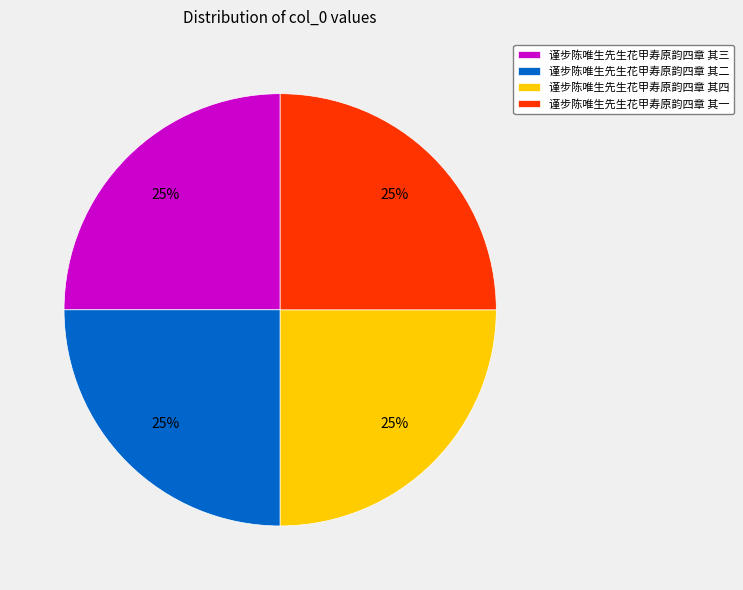

Count the number of slices in the pie.

4